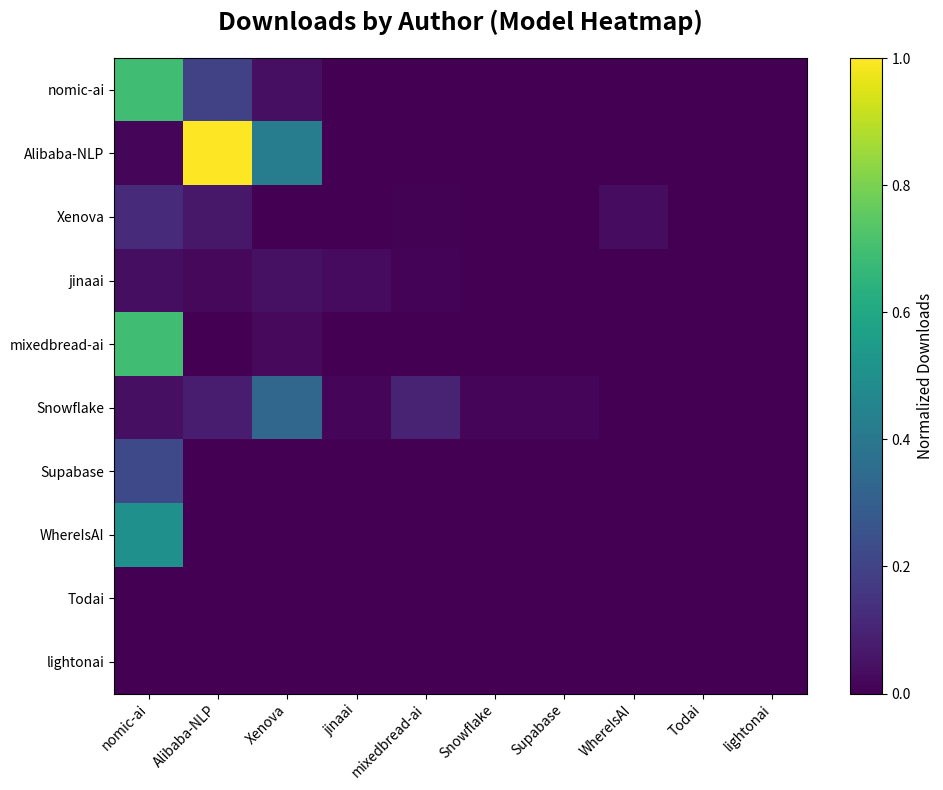

At which category is the sum across all series the highest?

nomic-ai